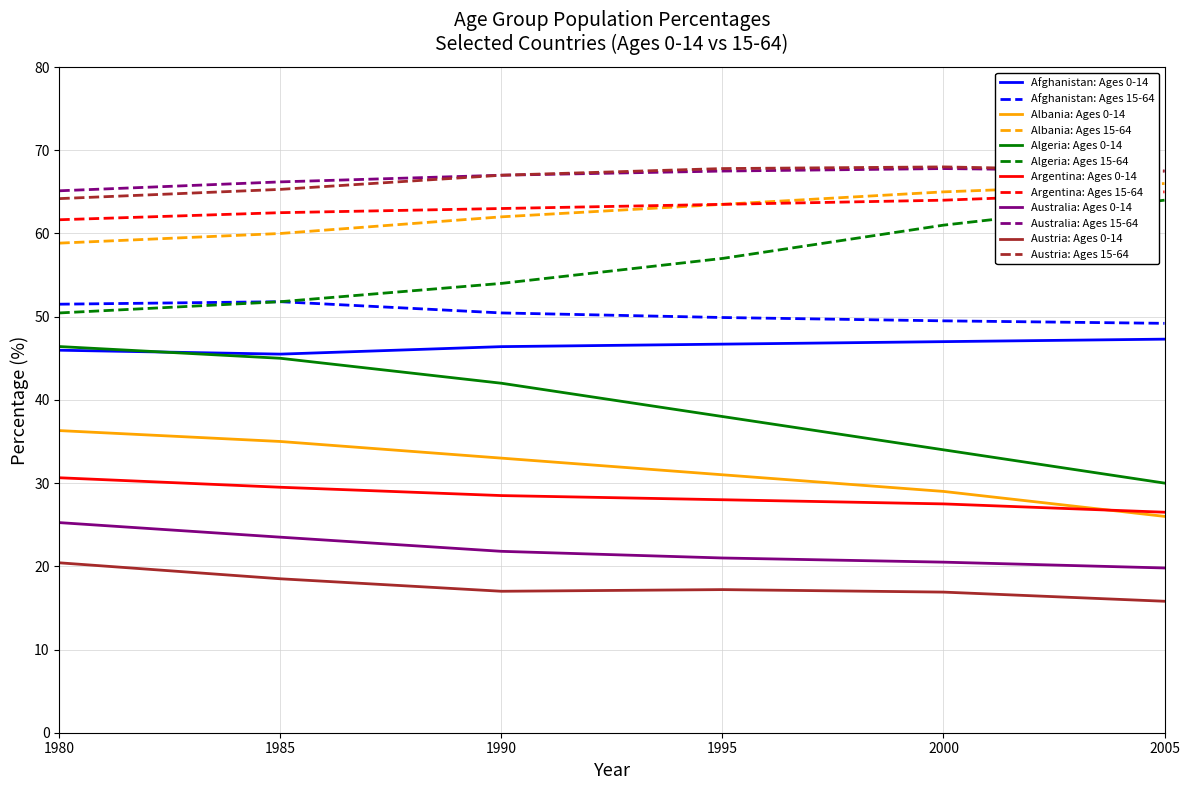

Does the chart display data point markers on the line(s)?

No